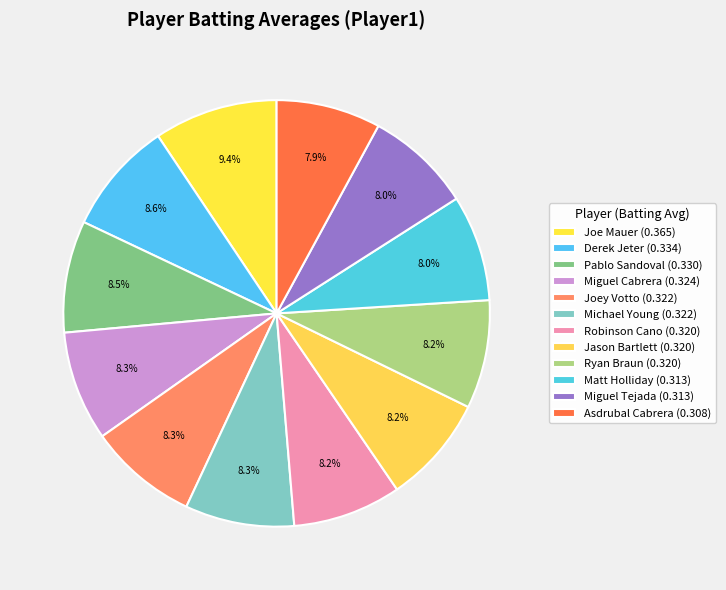

What portion of the pie excludes Miguel Cabrera?

91.7%